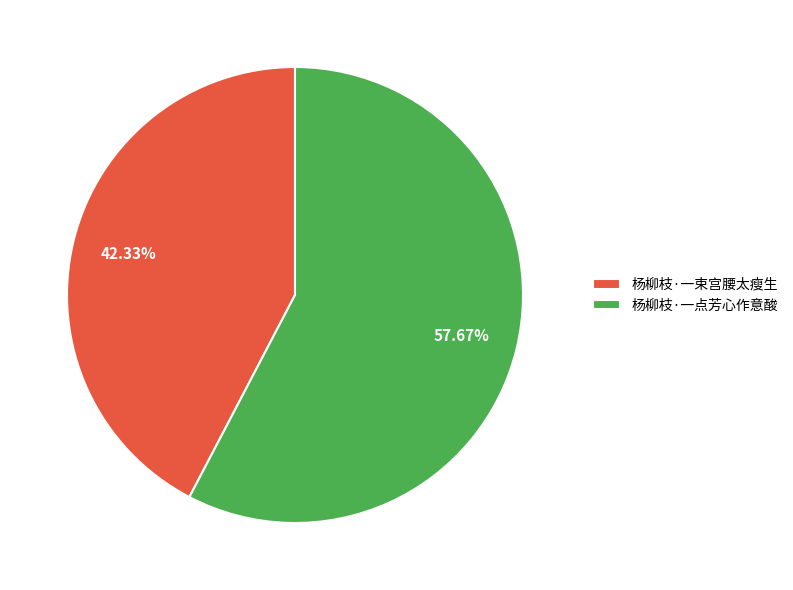

The 杨柳枝·一点芳心作意酸 slice represents 58% of the pie. True or false?

True